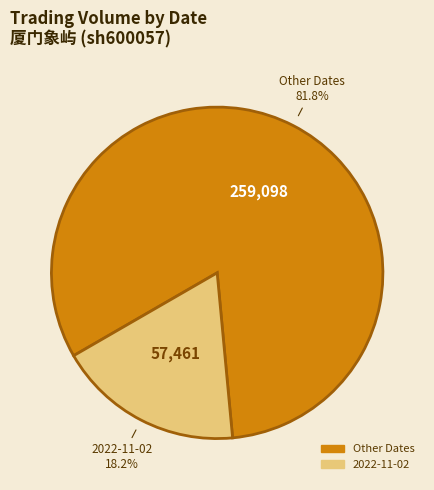

Is there a majority slice in this chart?

Yes